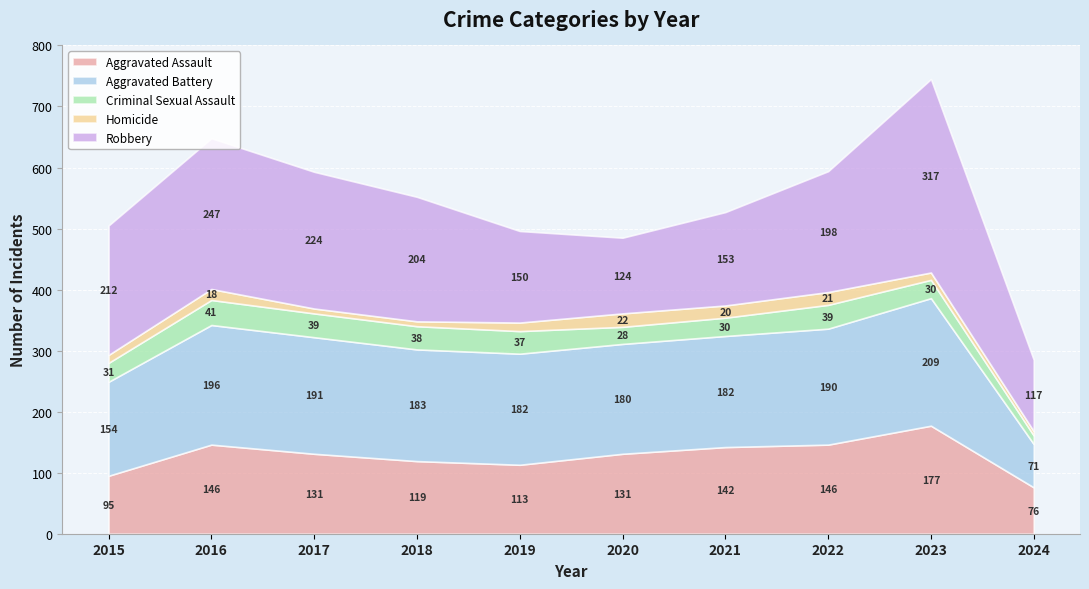

Between 2022 and 2018, which is larger?

2022